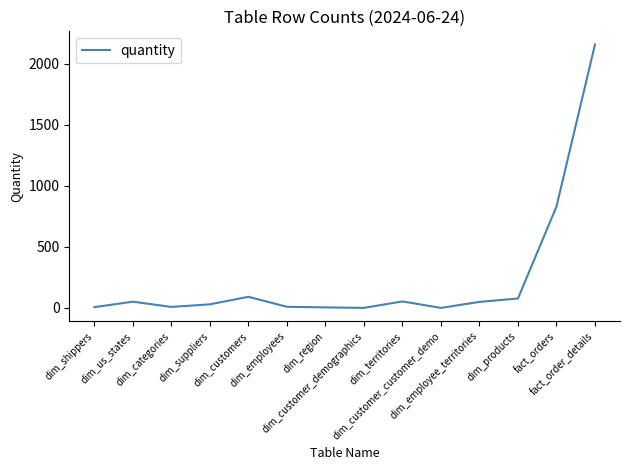

The value at dim_region is 4. True or false?

True